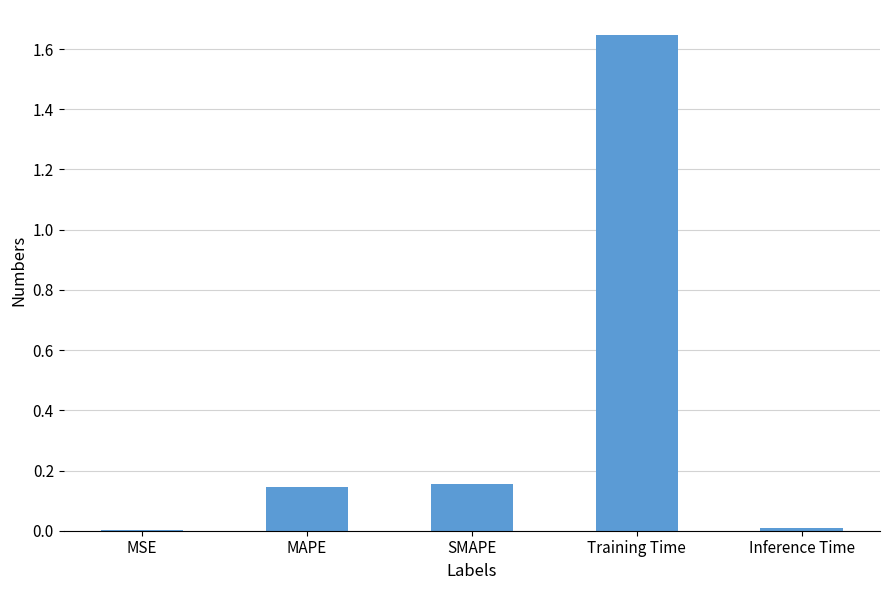

Which has a higher value, SMAPE or MSE?

SMAPE